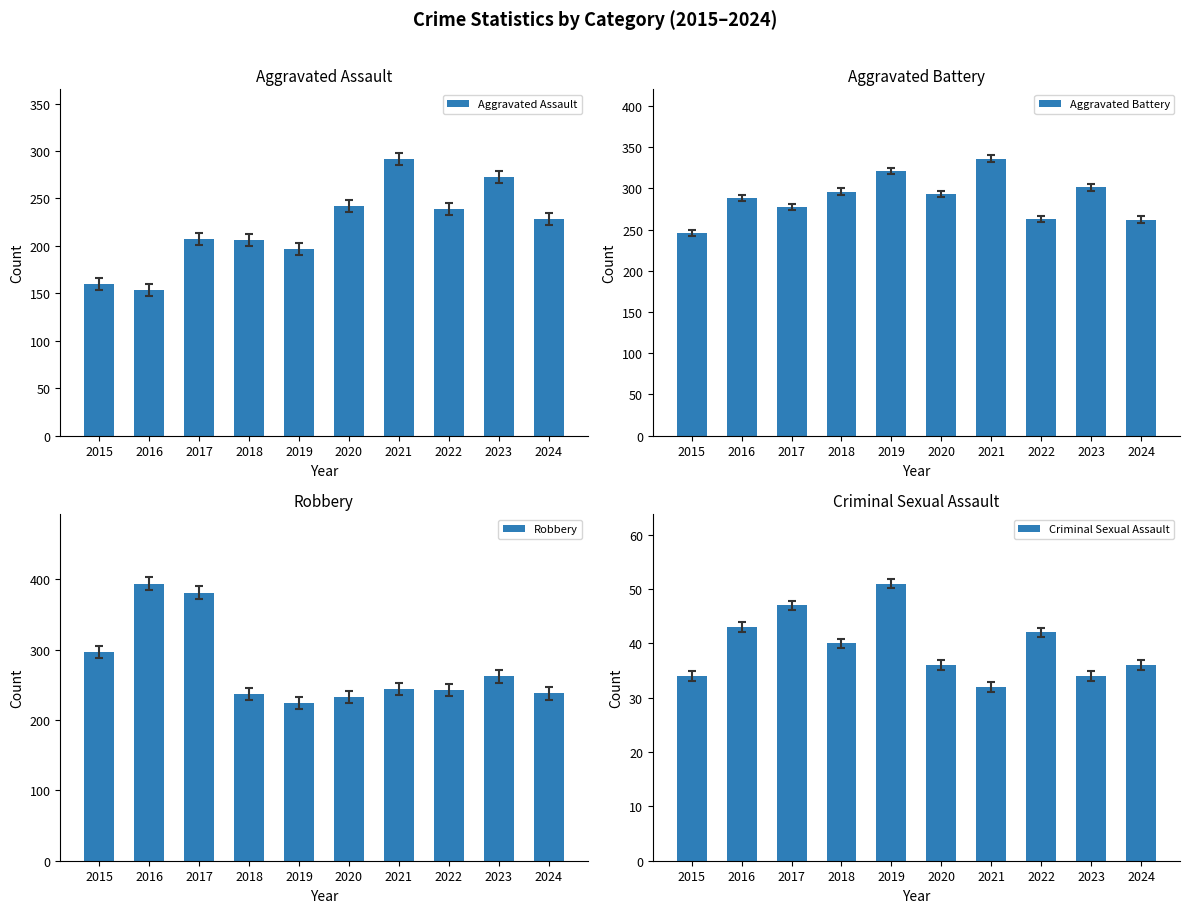

What is the value of the Robbery bar at the 8th from the left?

243